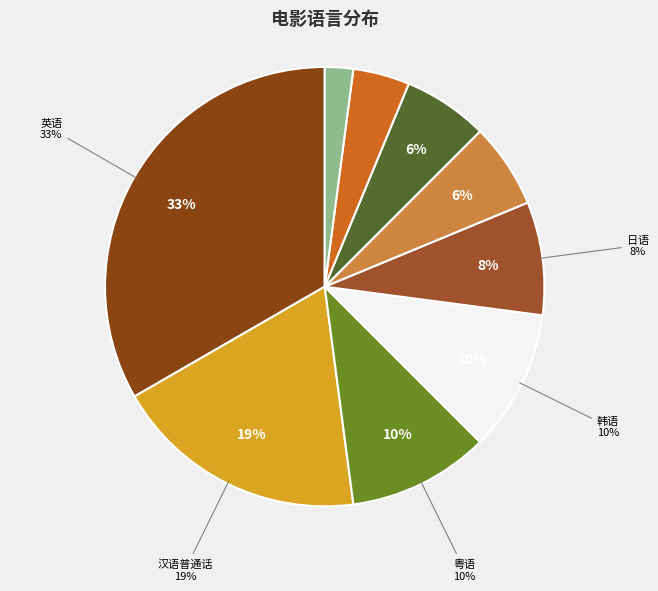

What percentage is the 法语 slice, to the nearest percent?

6%